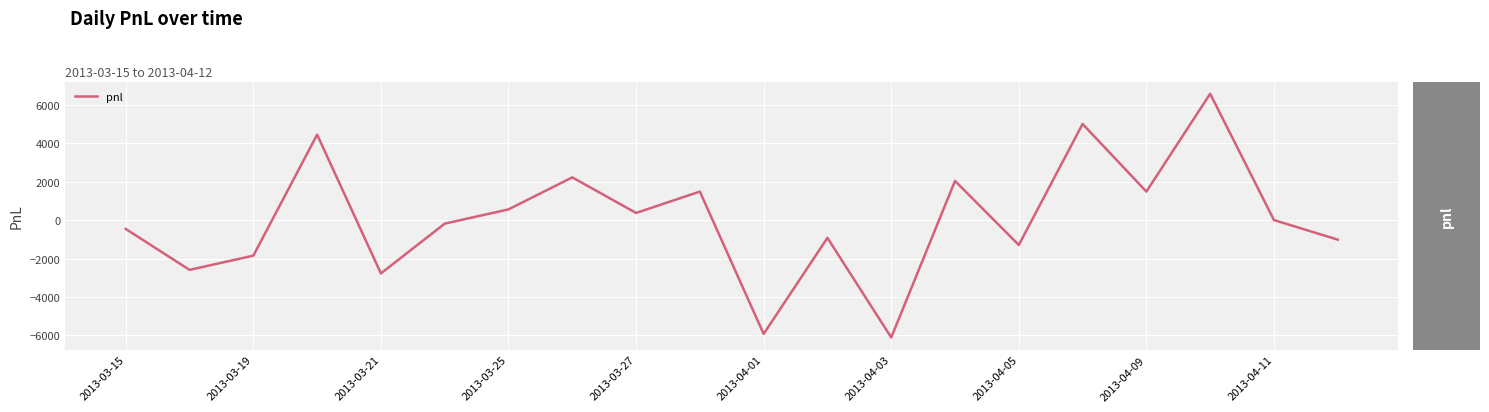

What is the greatest value displayed?

6567.5